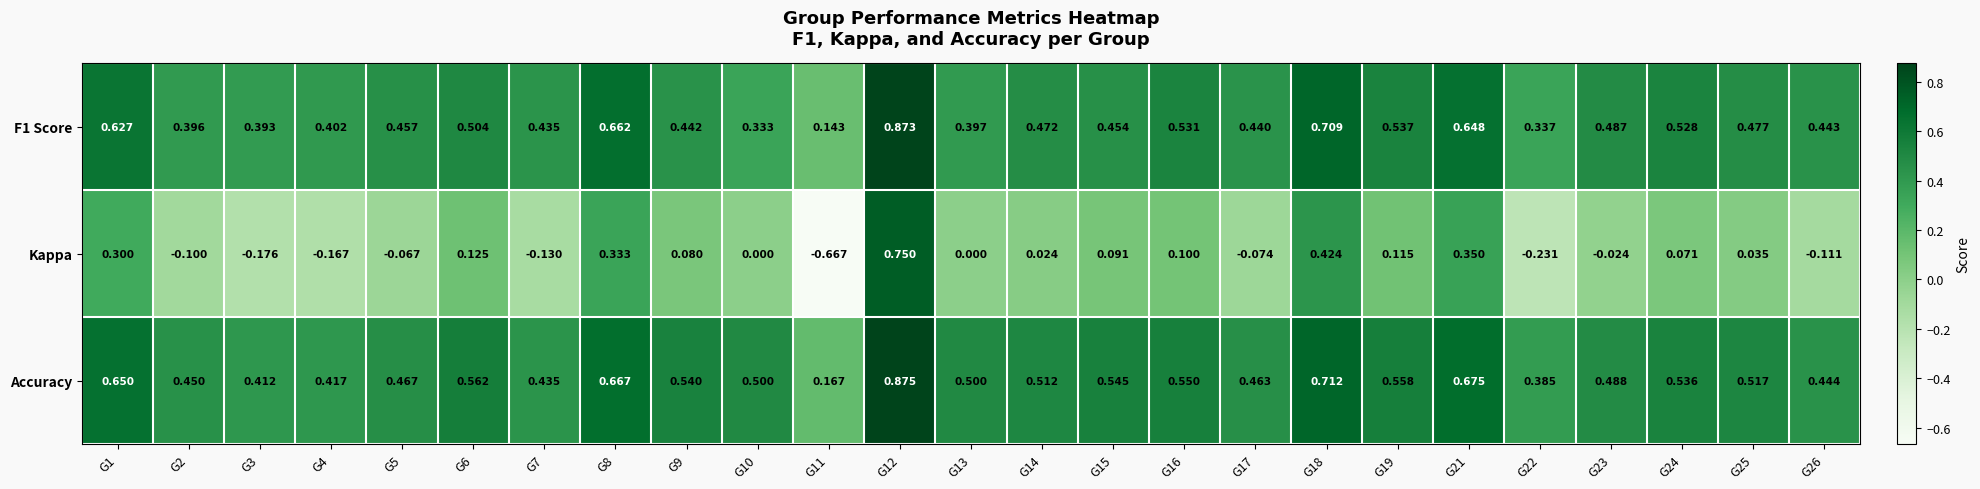

Is the value of Kappa at G10 greater than the value of Accuracy at G14?

No